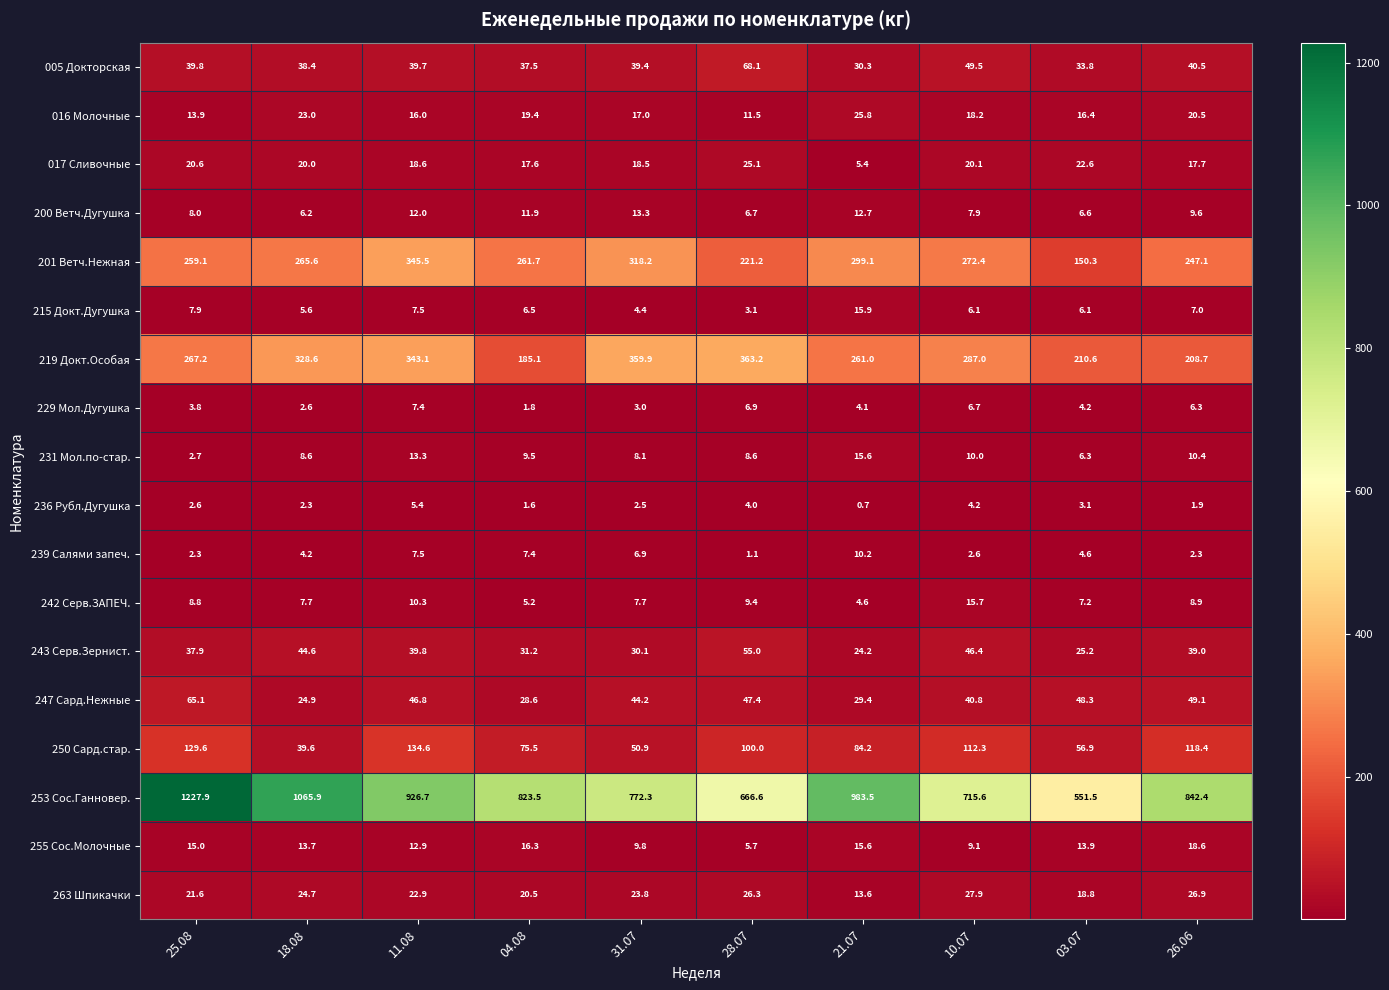

At which label does 243 Серв.Зернист. reach its peak?

28.07